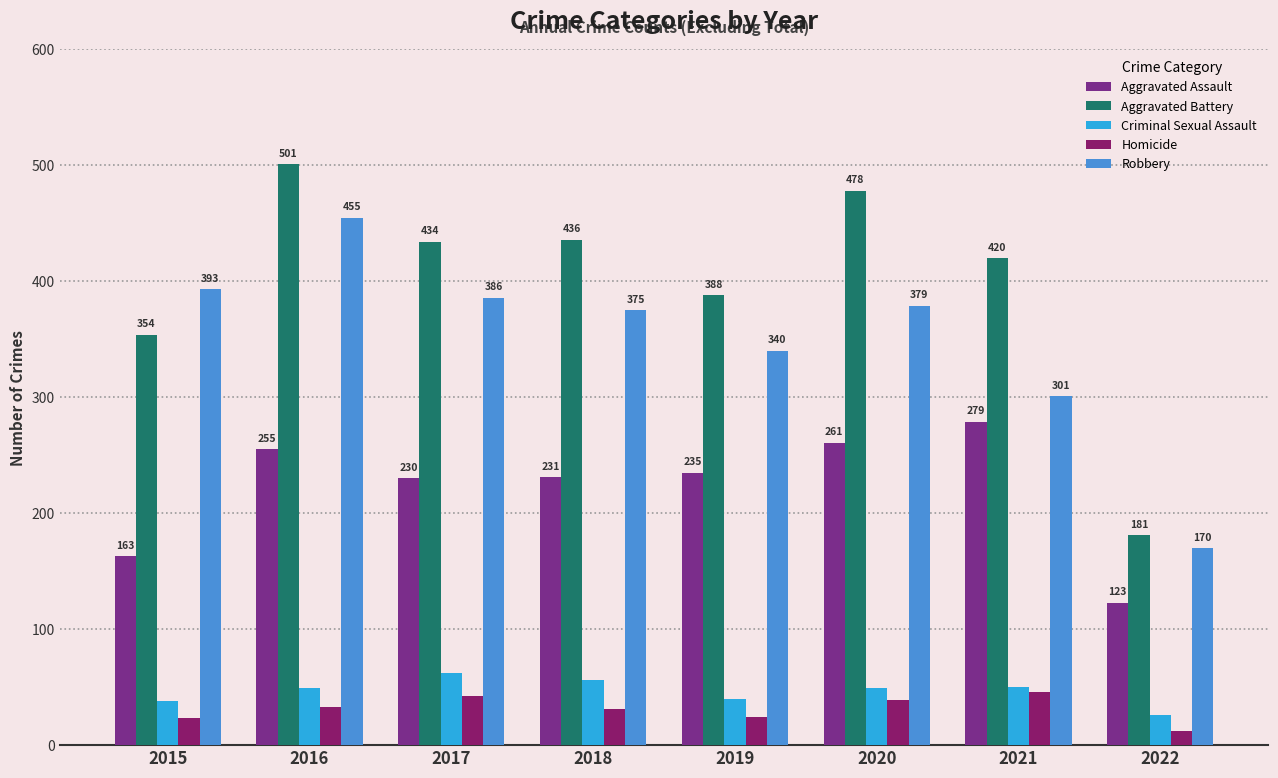

Which category has the highest value in the Criminal Sexual Assault series?

2017